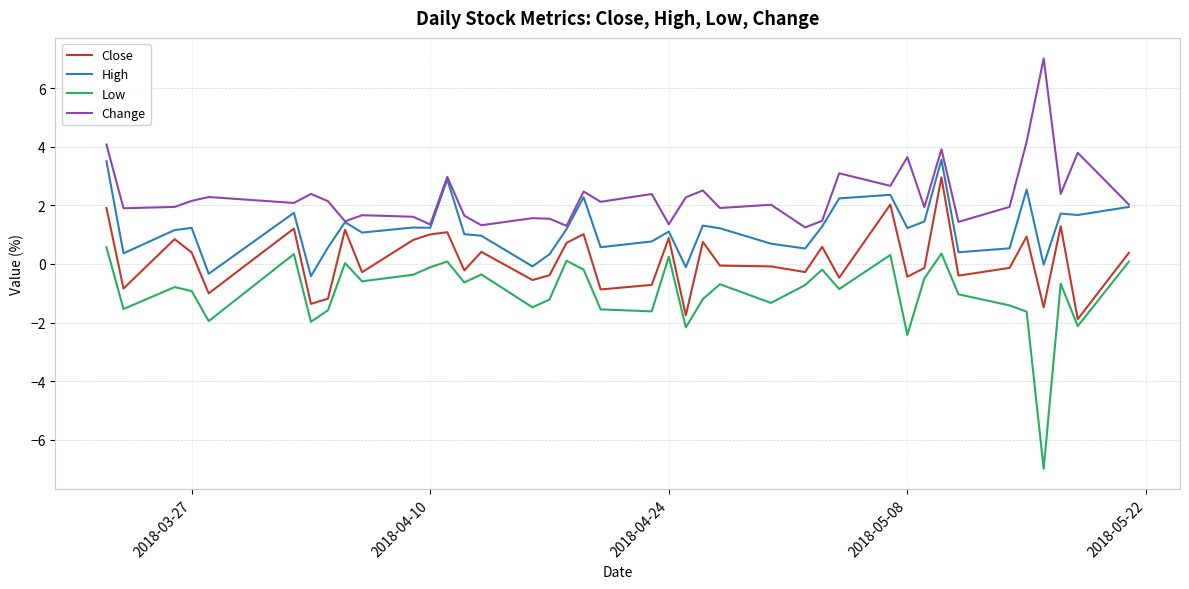

What is the difference between the maximum and minimum values in the Change series?

5.8